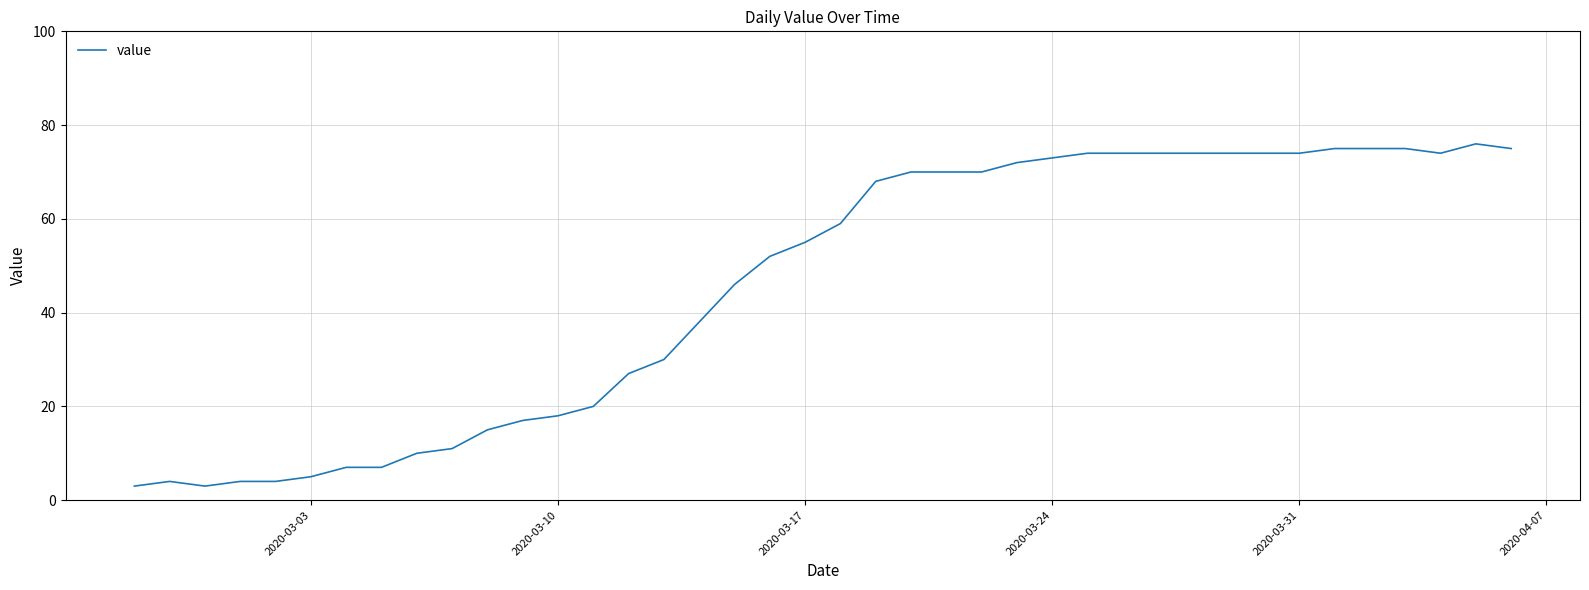

What is the maximum value shown in the chart?

76